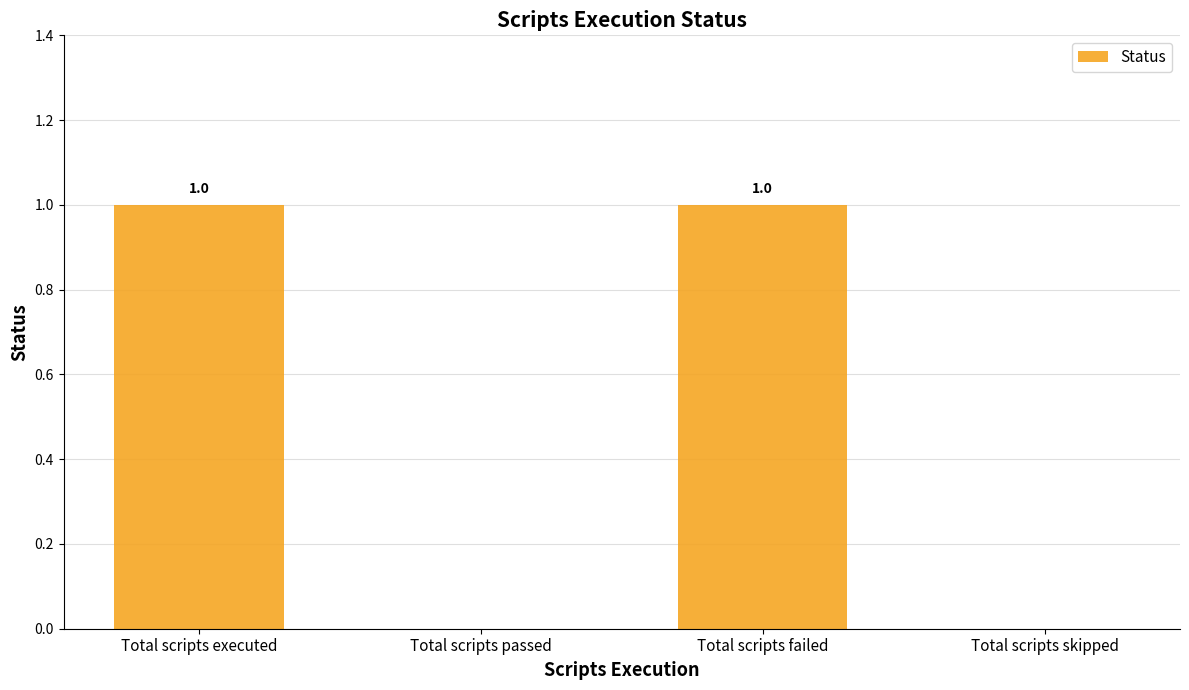

True or false: the data shows 0 at Total scripts passed.

True